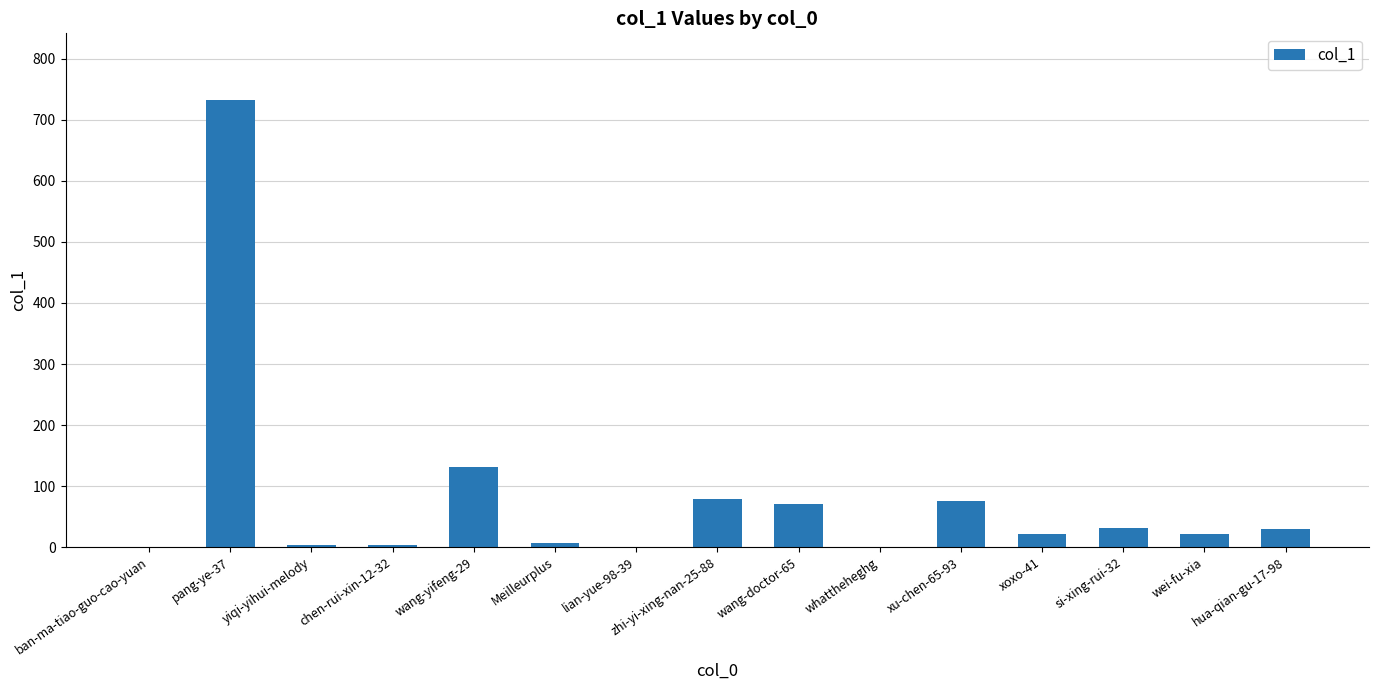

What is the maximum value shown in the chart?

732